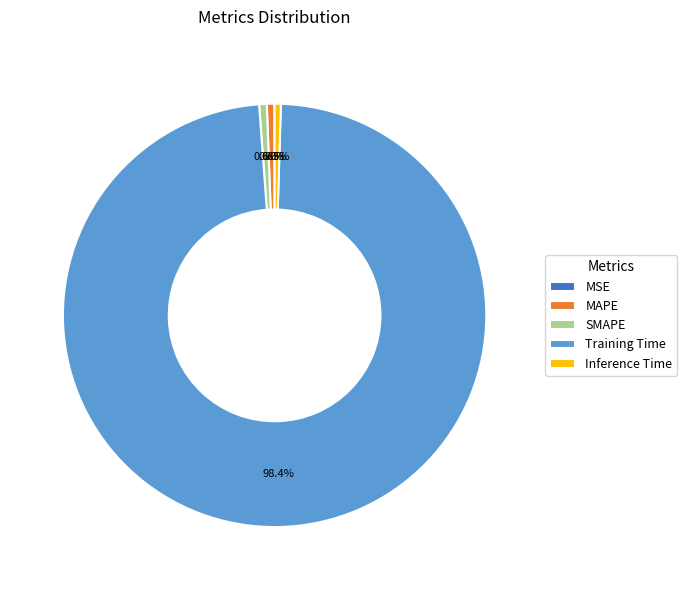

Is the sum of MAPE and Training Time greater than half?

Yes